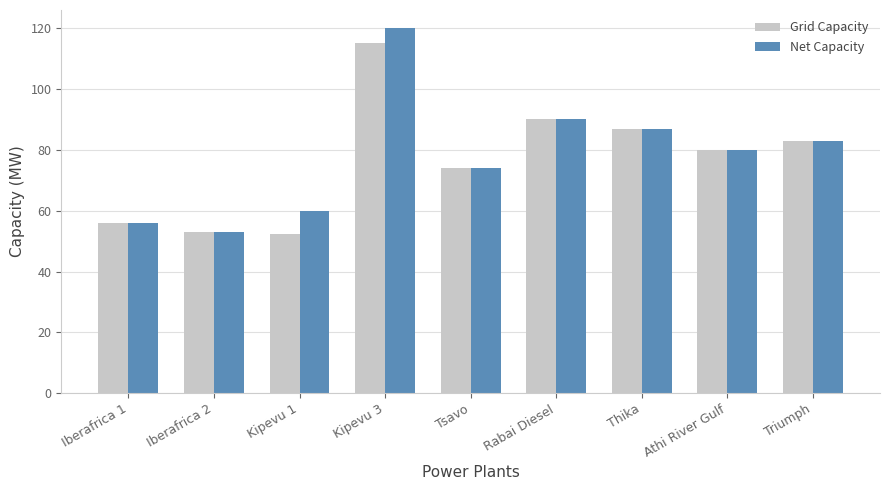

Rank the categories by Net Capacity value from highest to lowest.

Kipevu 3, Rabai Diesel, Thika, Triumph, Athi River Gulf, Tsavo, Kipevu 1, Iberafrica 1, Iberafrica 2